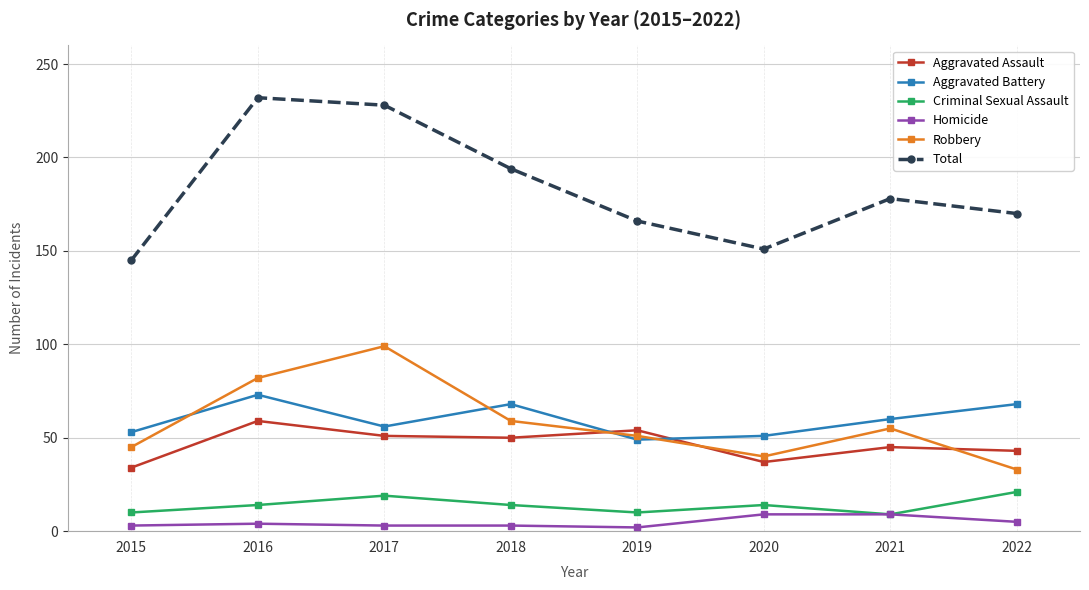

The Criminal Sexual Assault series shows 10 at 2015. True or false?

True